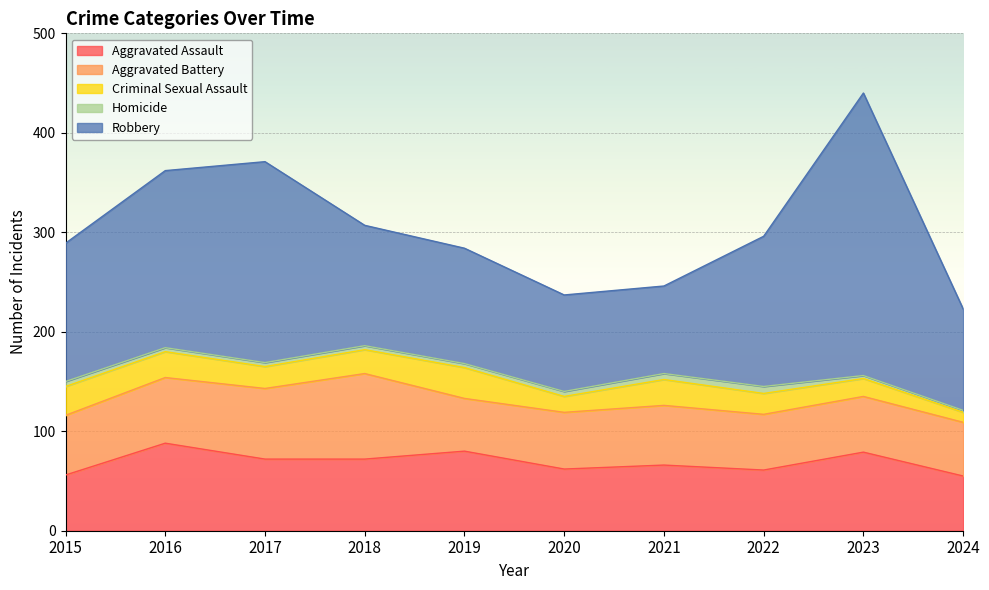

What is the lowest value of the Aggravated Battery series?

53